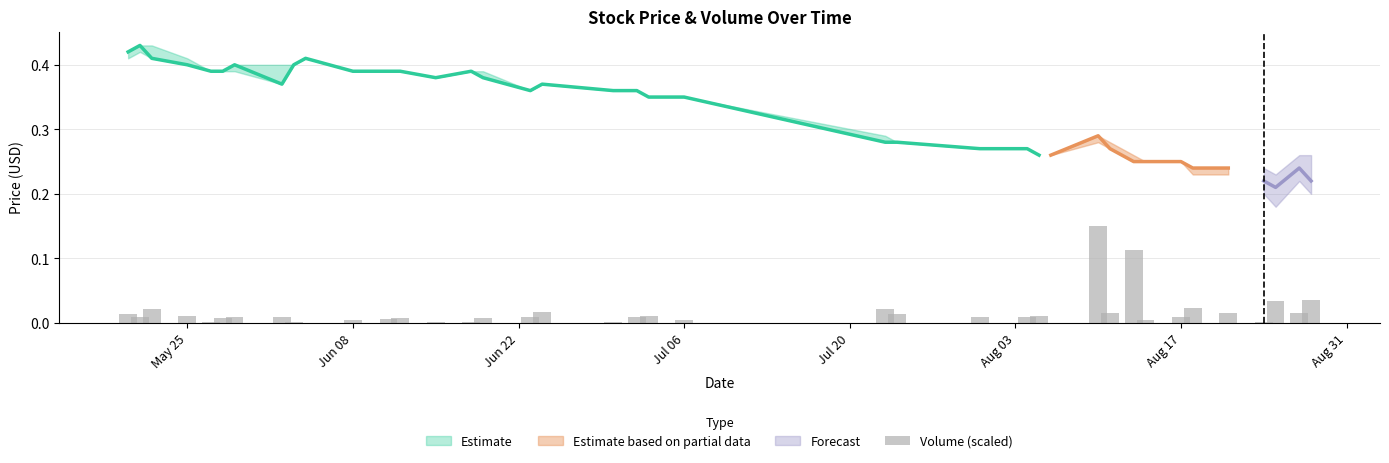

Is it true that the value at 35 is 0.0?

False